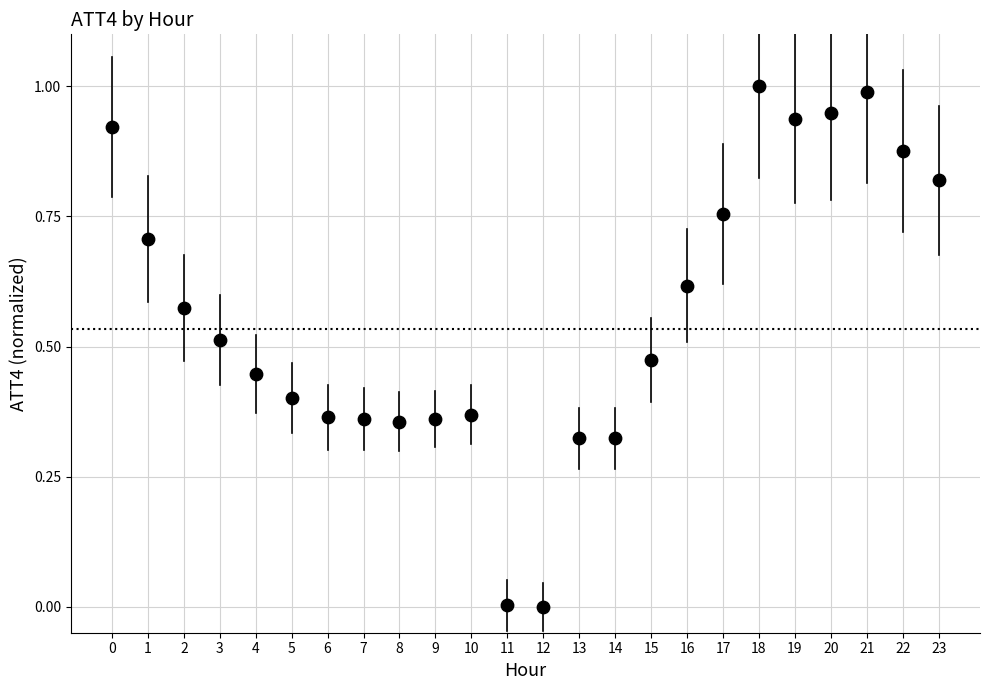

What is the range of Y values (max minus min)?

1.0